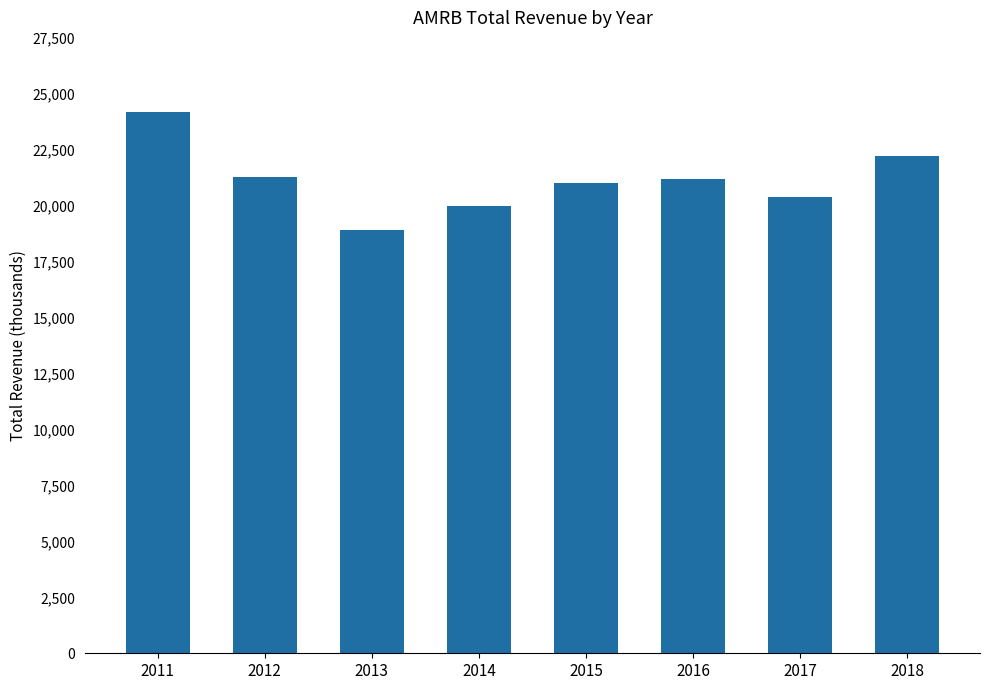

What is the sum of the values at 2016 and 2013?

40100